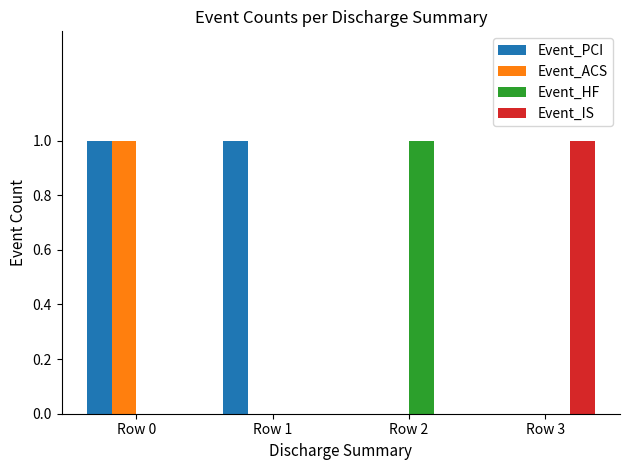

How many series are shown in this chart?

4